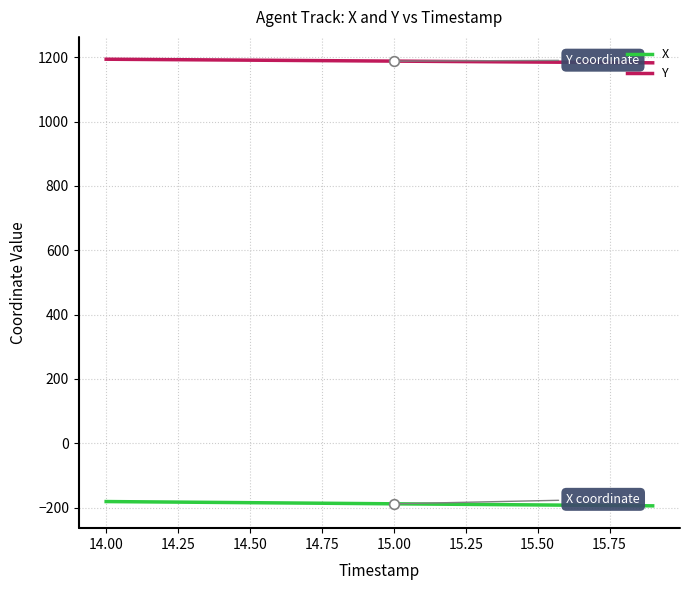

Which series has the largest total across all categories?

Y